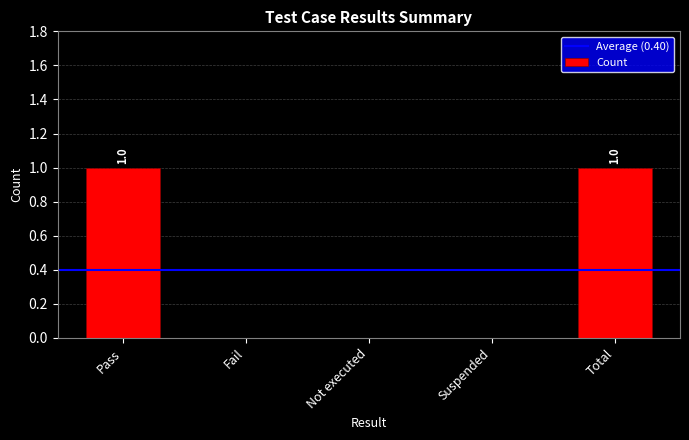

Between Not executed and Total, which is larger?

Total